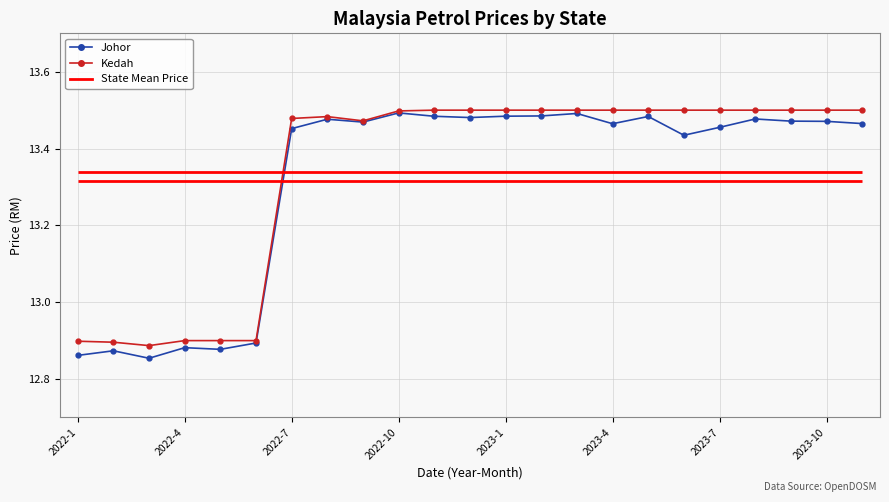

Reading left to right, list all the values displayed in this chart.

Johor: 12.9	12.9	12.9	12.9	12.9	12.9	13.5	13.5	13.5	13.5	13.5	13.5	13.5	13.5	13.5	13.5	13.5	13.4	13.5	13.5	13.5	13.5	13.5
Kedah: 12.9	12.9	12.9	12.9	12.9	12.9	13.5	13.5	13.5	13.5	13.5	13.5	13.5	13.5	13.5	13.5	13.5	13.5	13.5	13.5	13.5	13.5	13.5